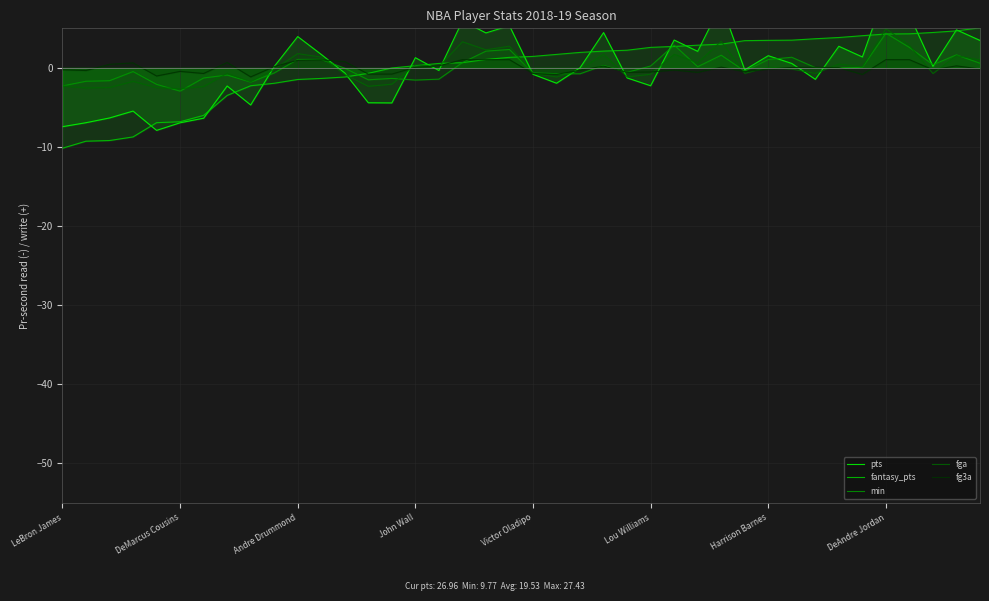

True or false: fantasy_pts and fga intersect in this chart.

True